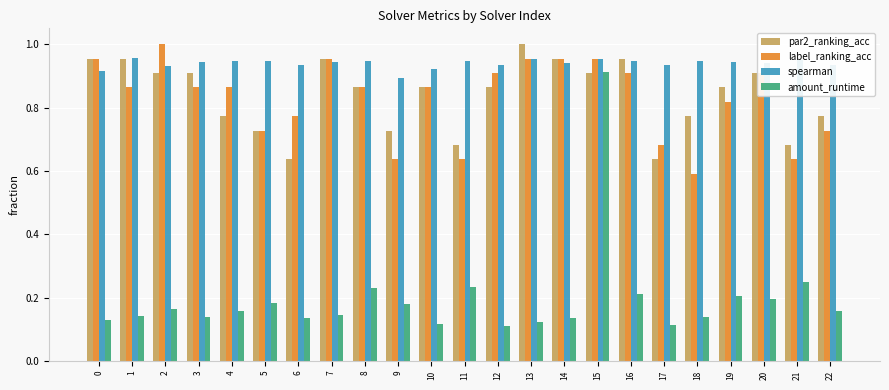

What are all the series names shown in the legend?

par2_ranking_acc, label_ranking_acc, spearman, amount_runtime